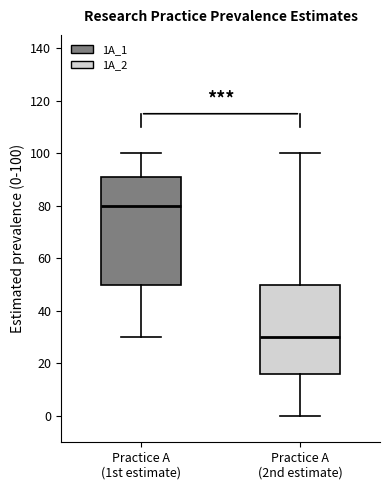

Which box's median line is the highest?

Practice A (1st estimate)